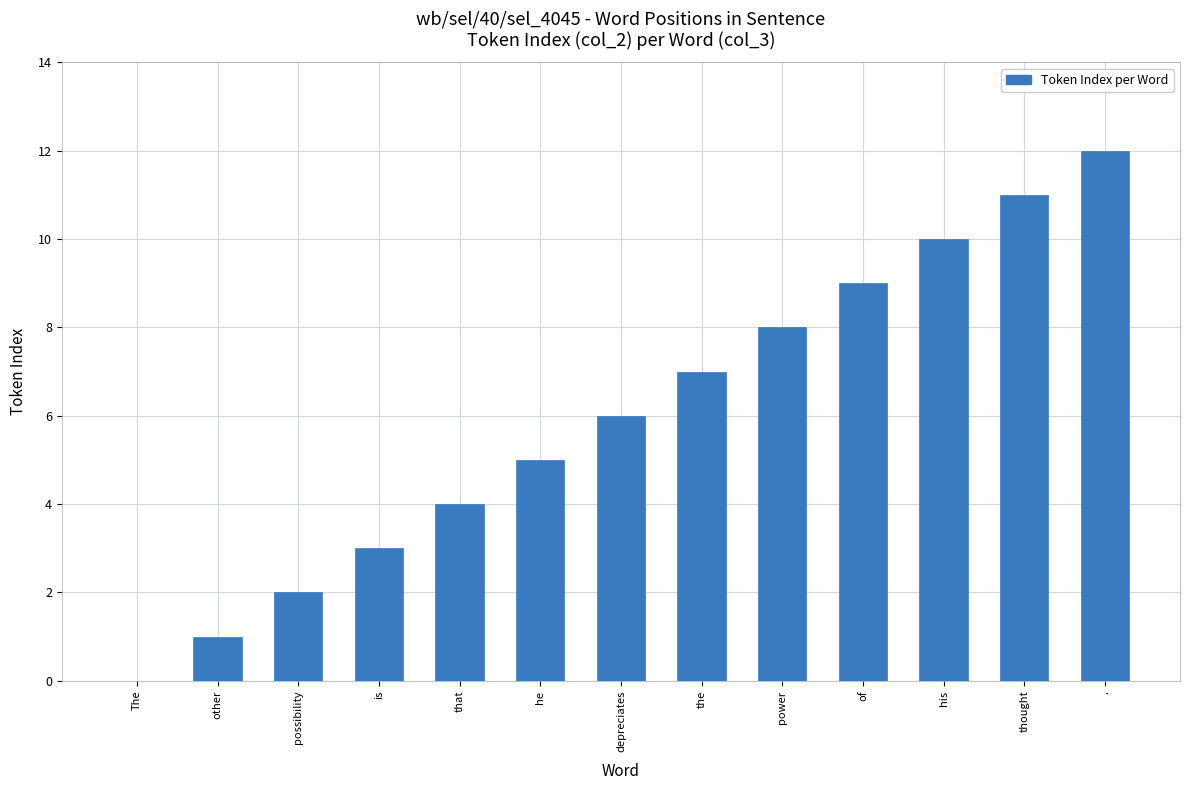

Are the bars grouped side by side (vs. stacked)?

No